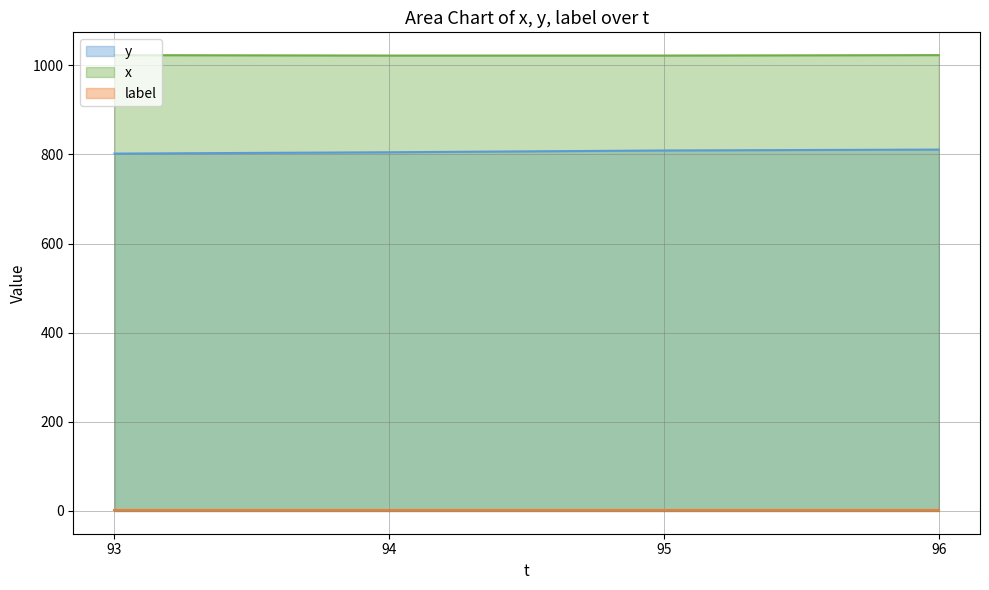

What is the smallest value displayed?

1